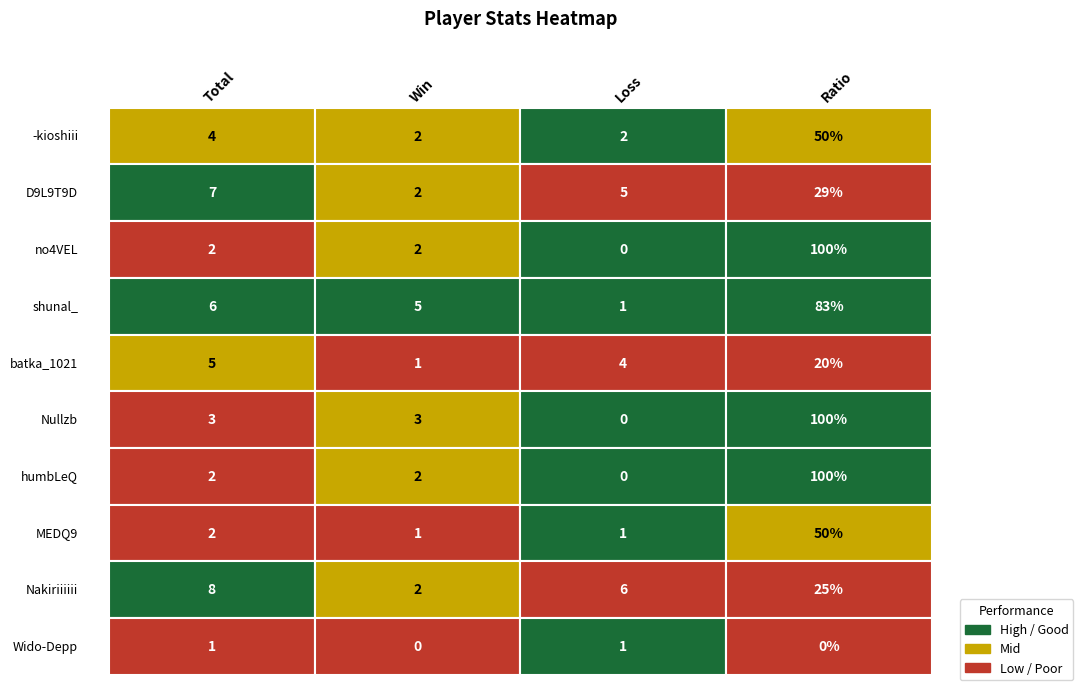

Reading left to right, extract all data points from this chart.

-kioshiii: 4	2	2	50
D9L9T9D: 7	2	5	29
no4VEL: 2	2	0	100
shunal_: 6	5	1	83
batka_1021: 5	1	4	20
Nullzb: 3	3	0	100
humbLeQ: 2	2	0	100
MEDQ9: 2	1	1	50
Nakiriiiiii: 8	2	6	25
Wido-Depp: 1	0	1	0